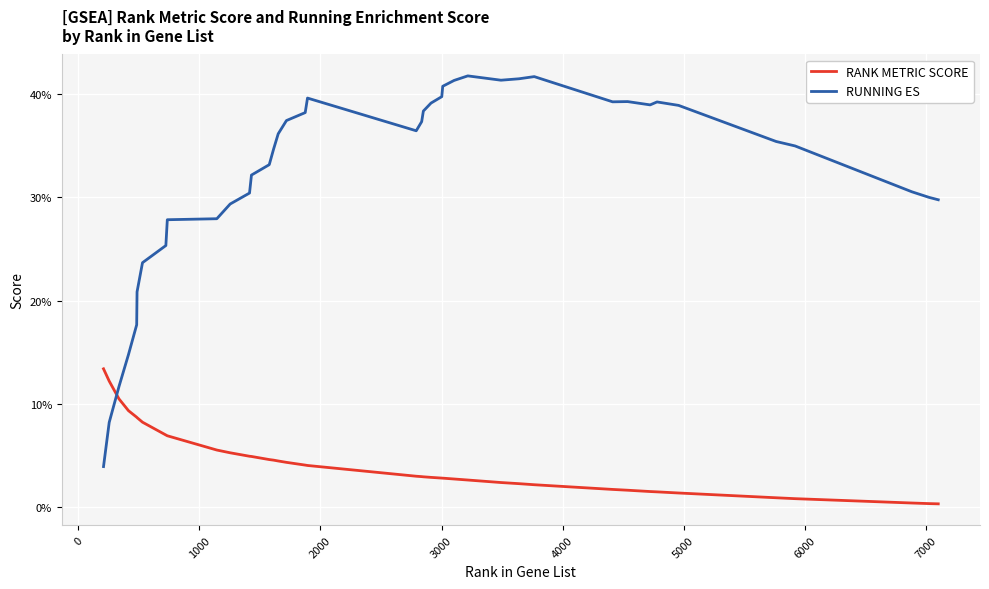

Does the chart display data point markers on the line(s)?

No